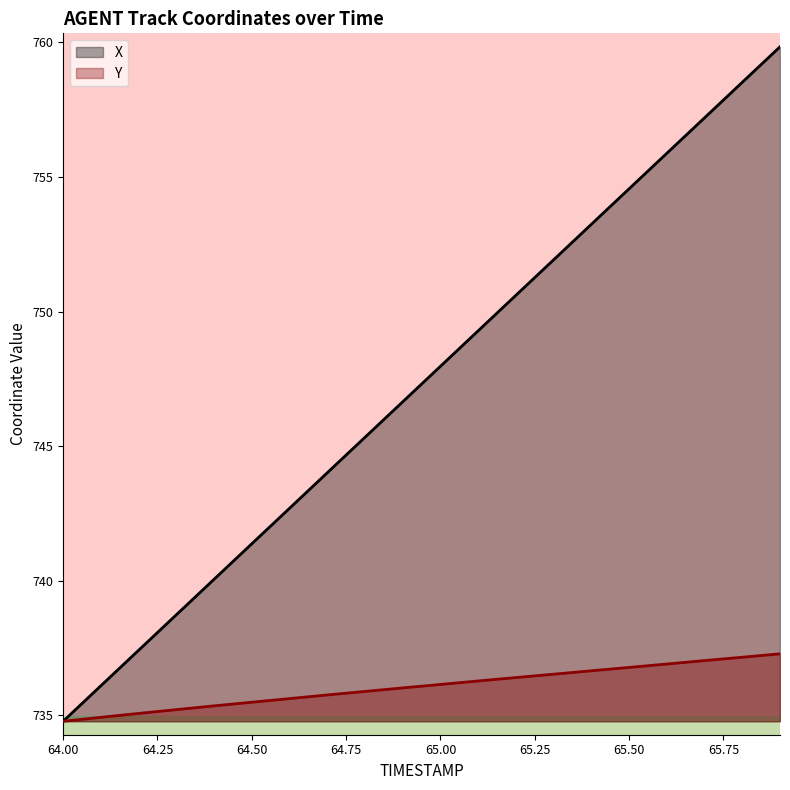

Which series has the largest total across all categories?

X